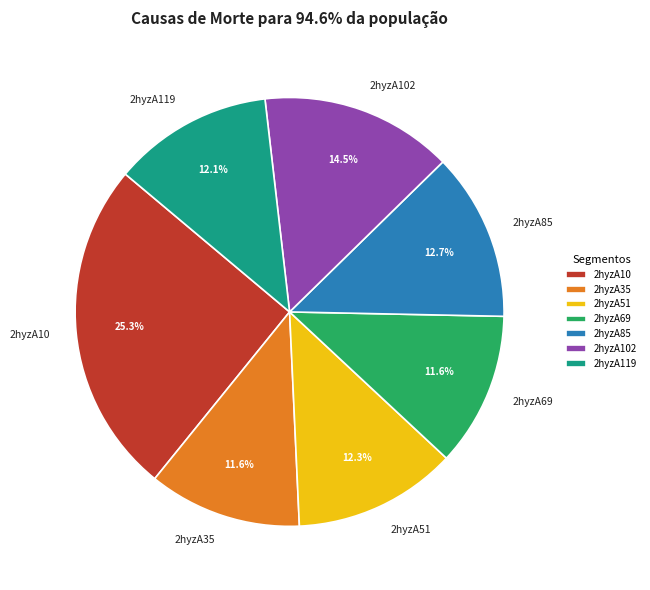

Combined, what portion of the pie is 2hyzA35 and 2hyzA69?

23.2%